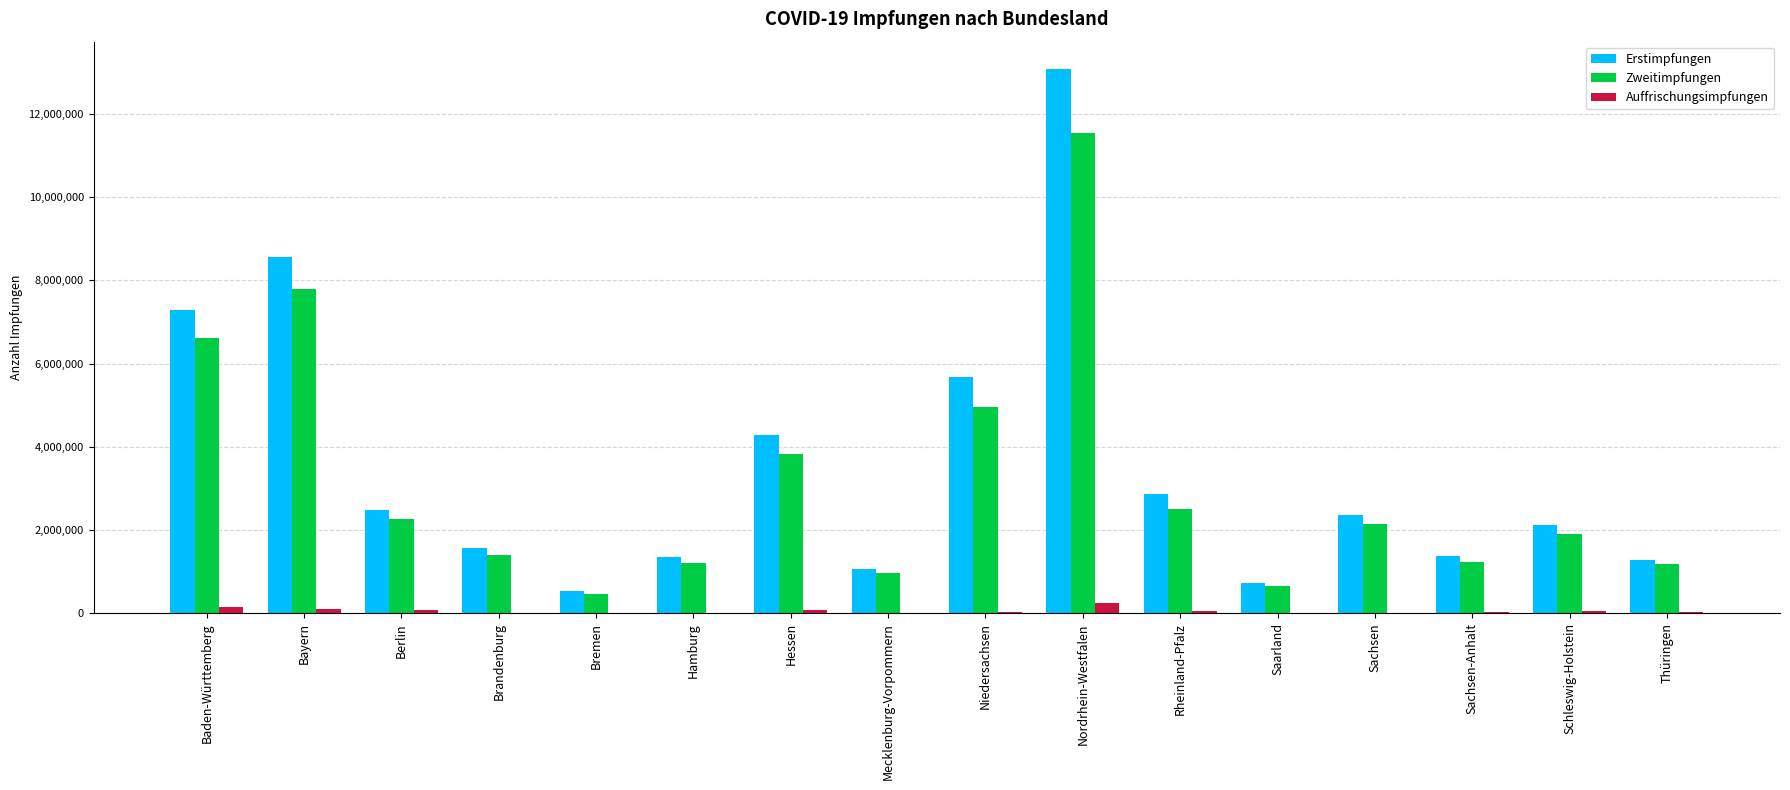

Read the Erstimpfungen value at Berlin.

2487602